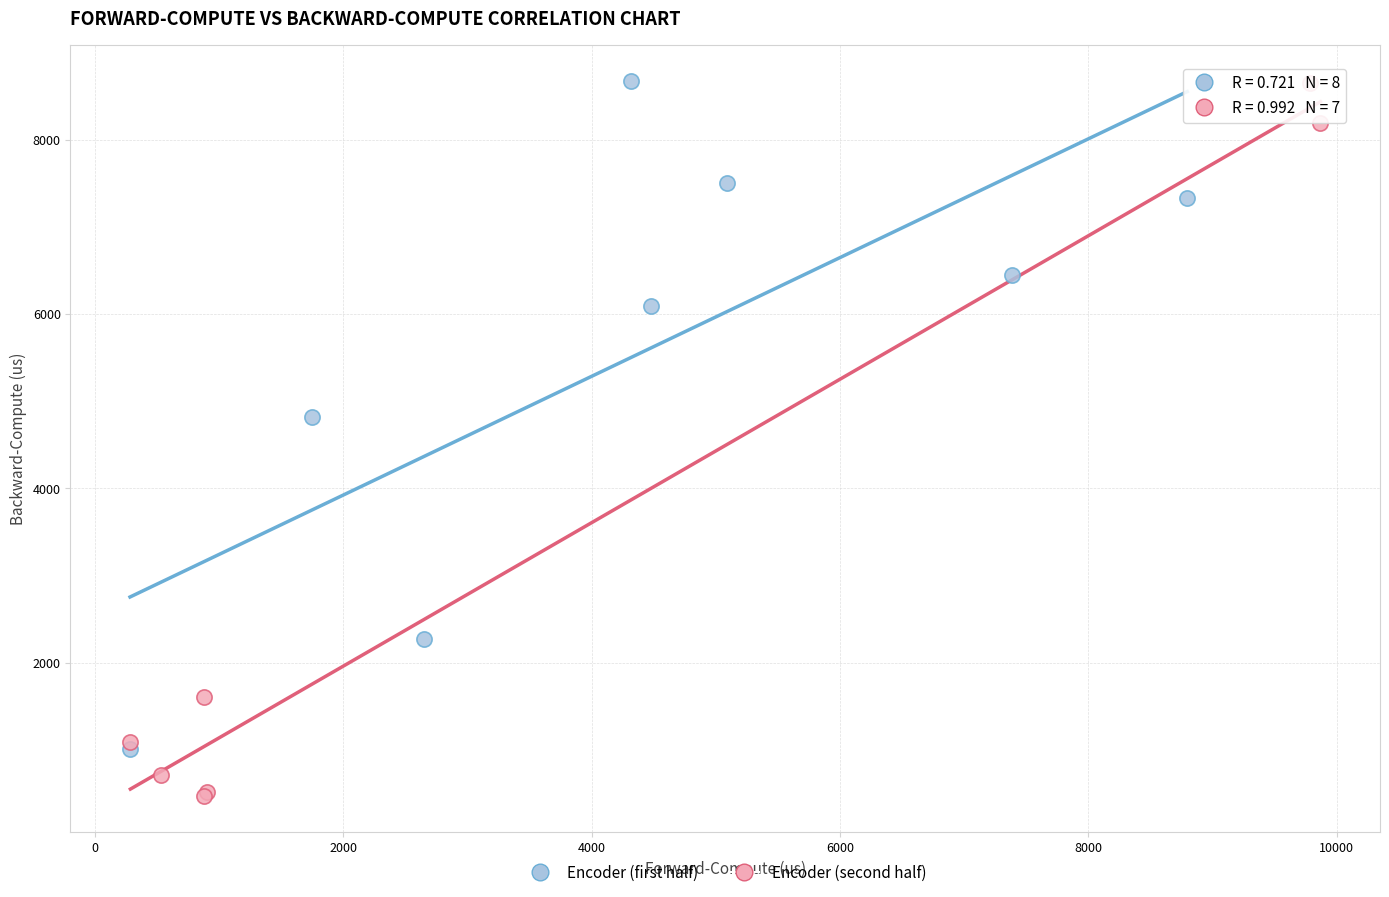

Which series has the largest Y range (max minus min)?

Encoder (second half)